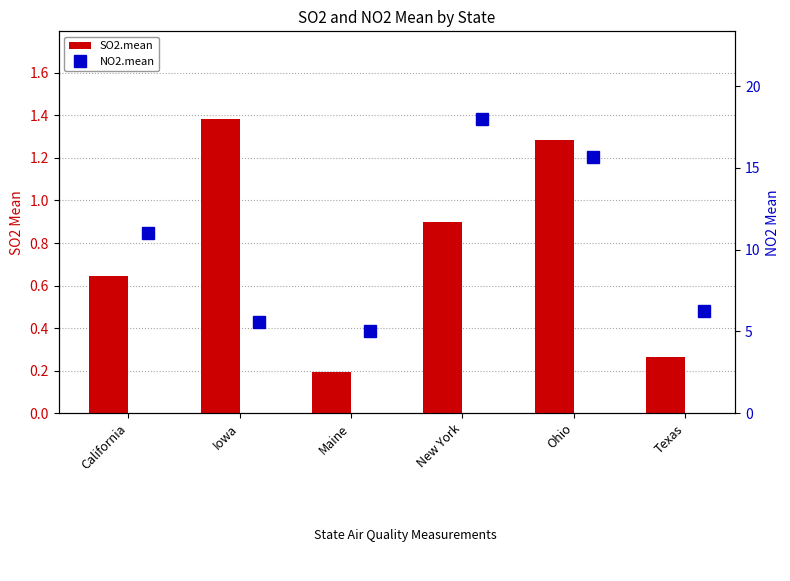

What is the average value of the NO2.mean series?

10.2